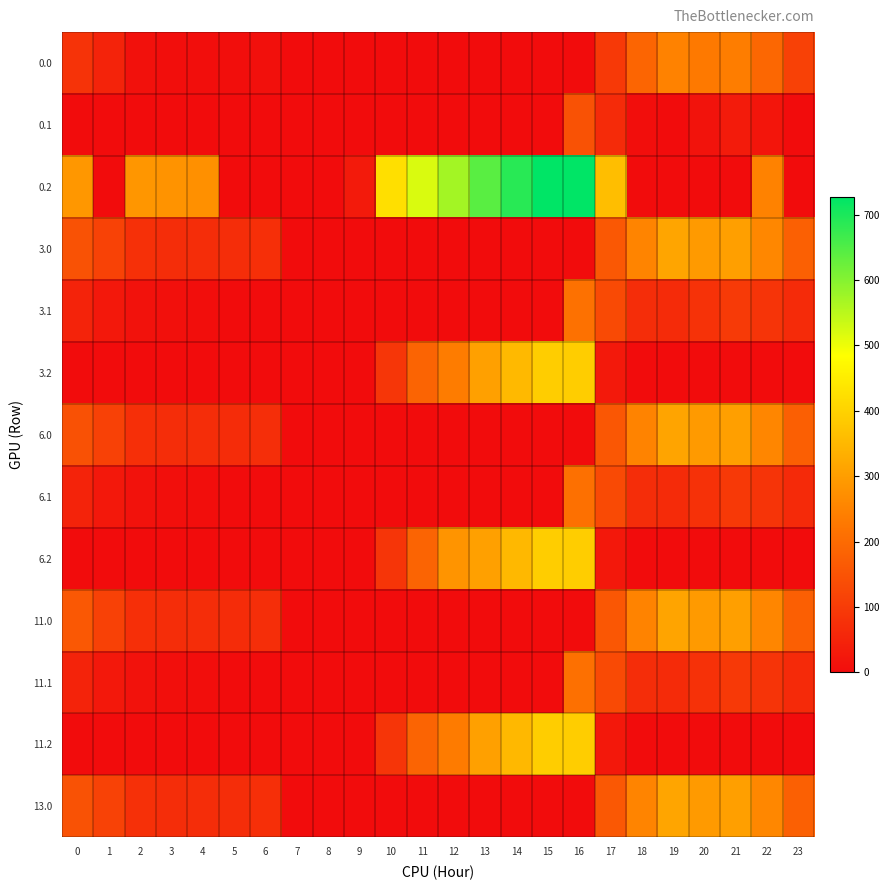

Which label corresponds to the smallest value in the chart?

7